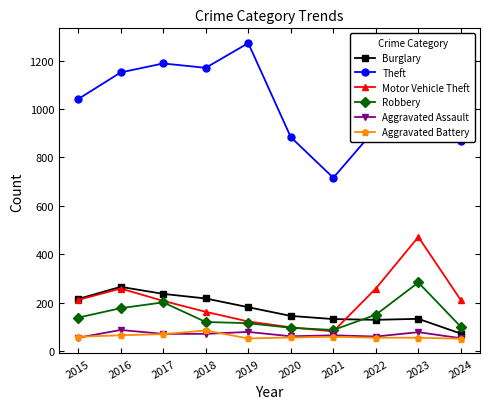

What is the total value across all series at 2017?

1978